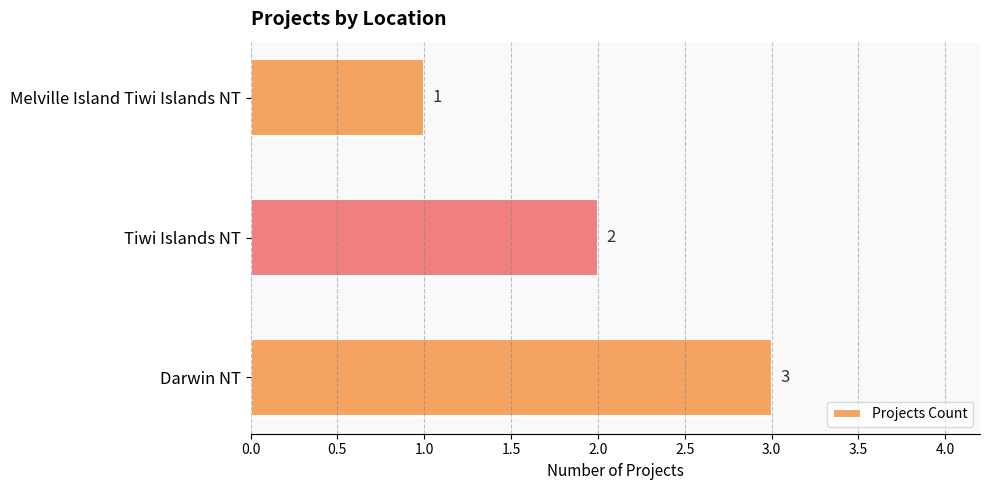

Rank the categories by value from highest to lowest.

Darwin NT, Tiwi Islands NT, Melville Island Tiwi Islands NT